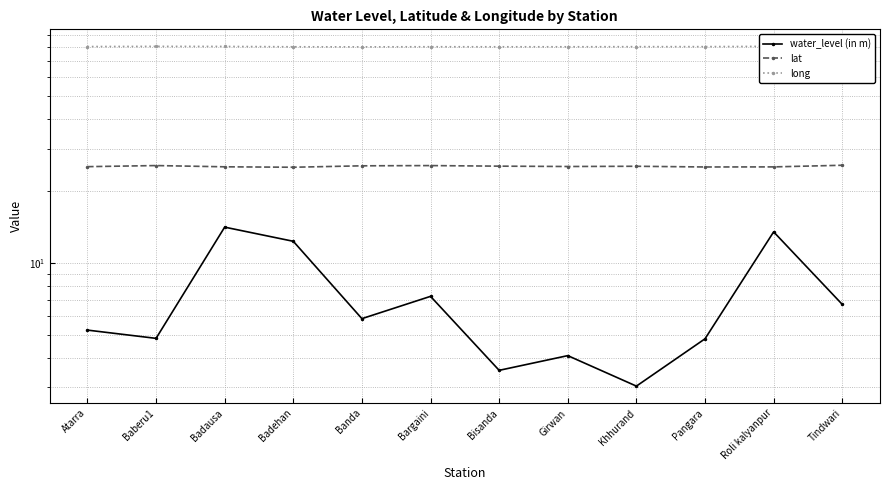

Is the value of long at Bargaini greater than the value of water_level (in m) at Banda?

Yes